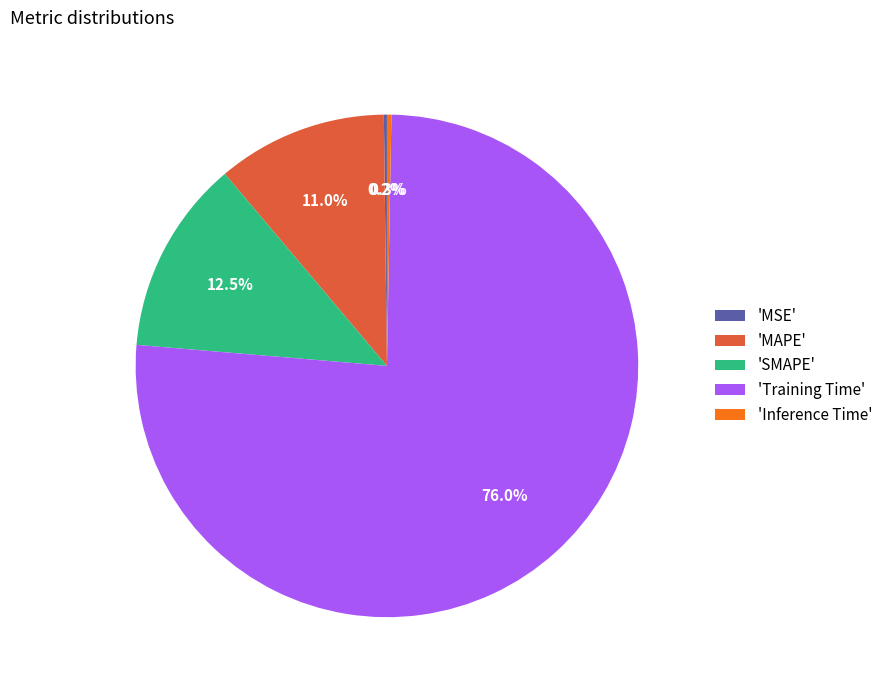

Does any single category account for the majority?

Yes